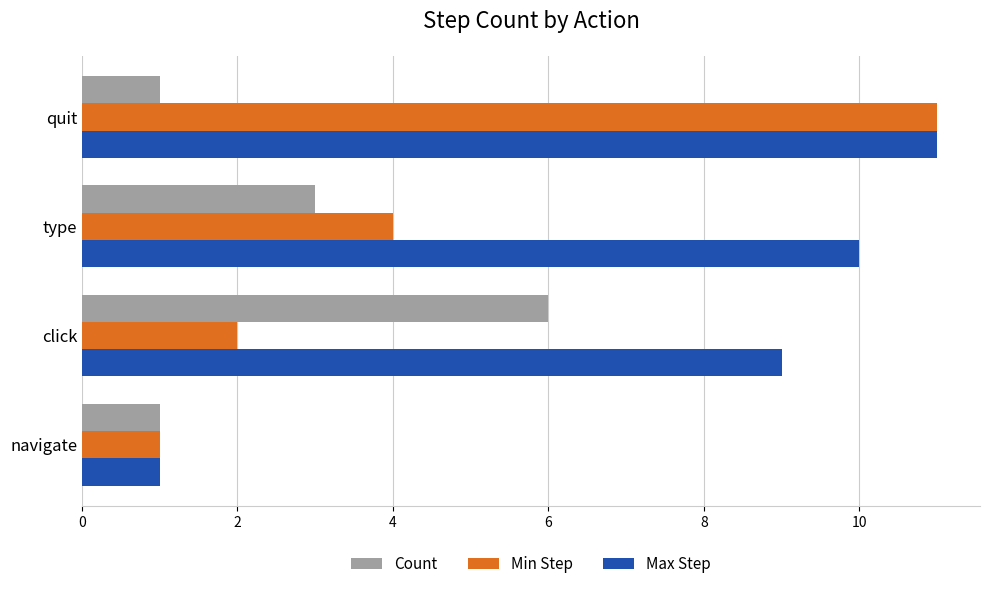

At which category is the sum across all series the highest?

quit